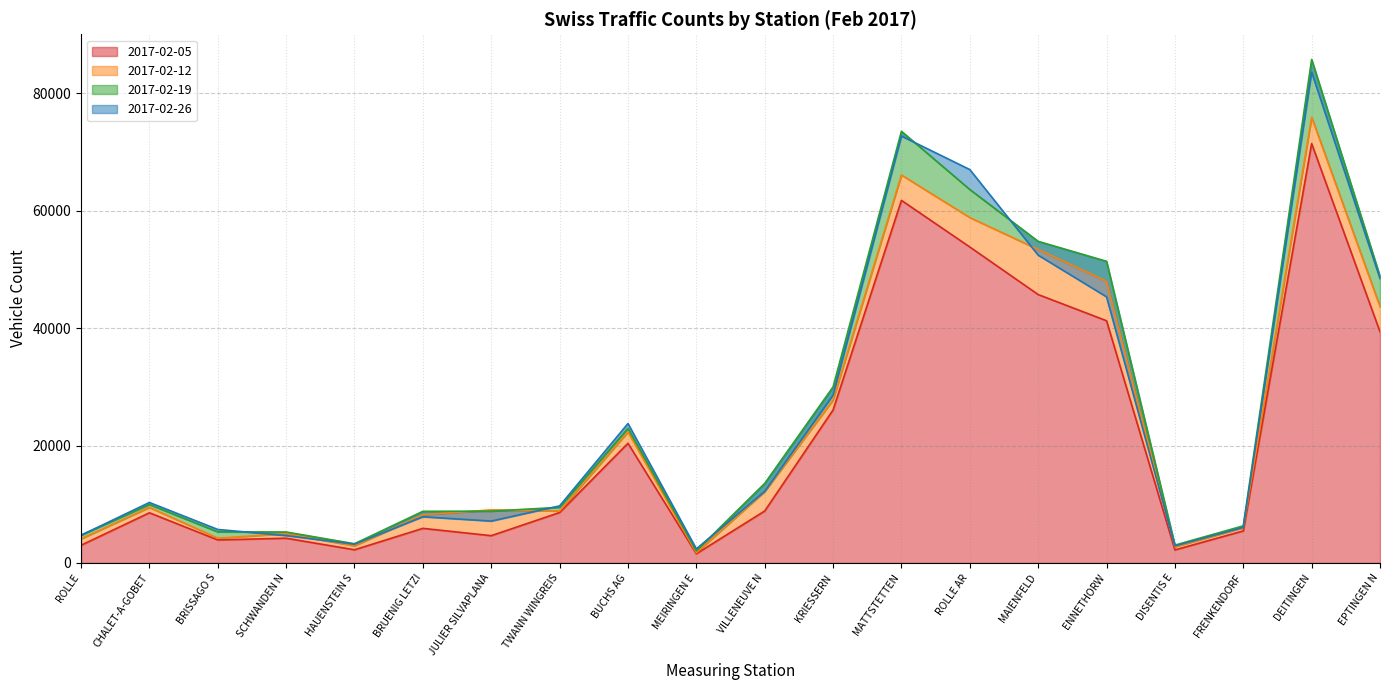

What value does the 2017-02-05 series have at SCHWANDEN N, to the nearest 10?

4210